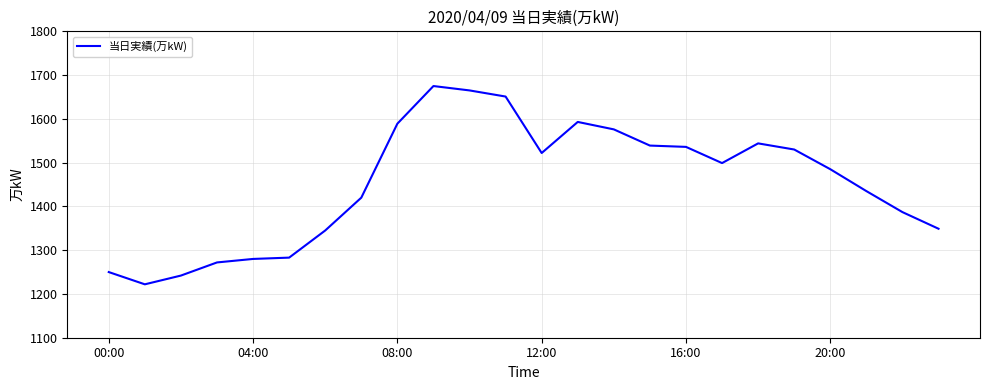

What is the difference between the maximum and minimum values?

453